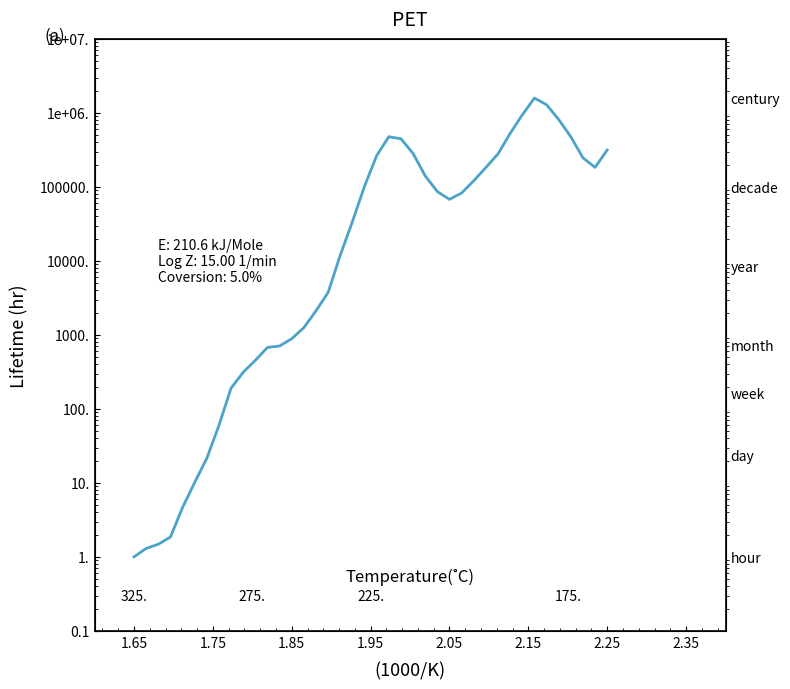

At which category does the chart reach its minimum across all series?

1.65